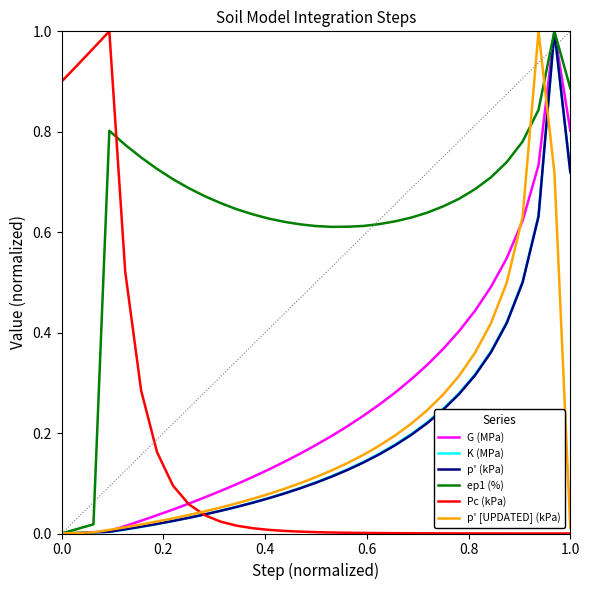

Which series ends up on top after the final intersection of Pc (kPa) and ep1 (%)?

ep1 (%)